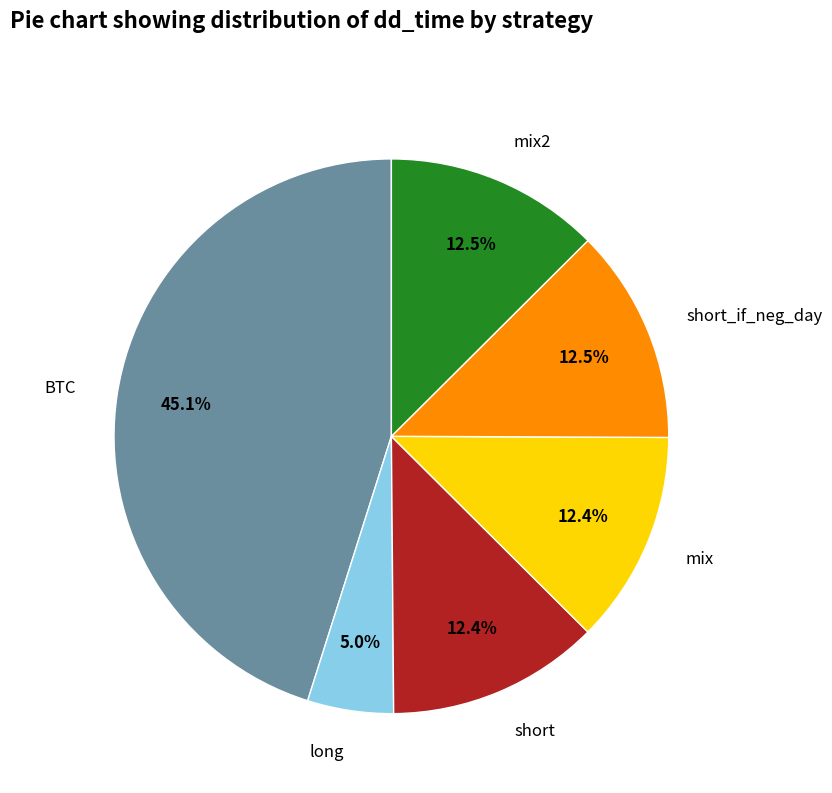

Is there a majority slice in this chart?

No